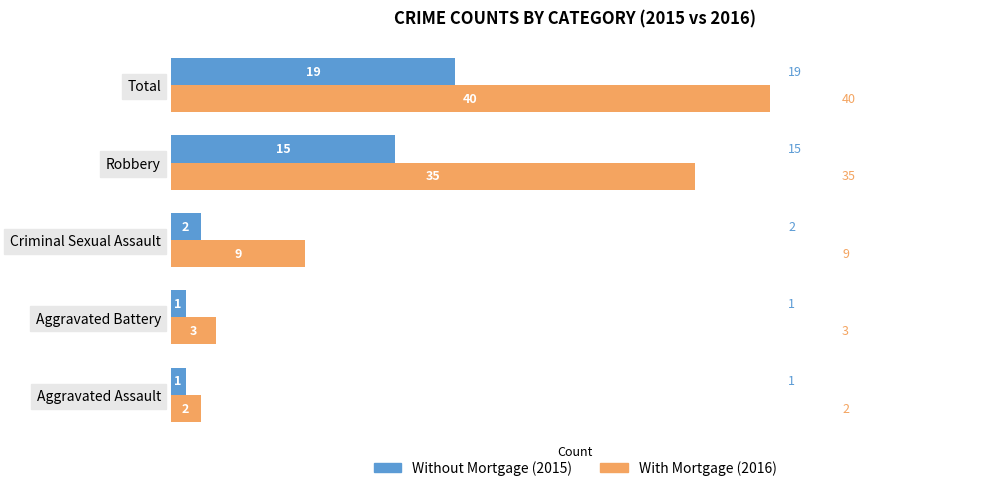

What is the total value across all series at Total?

59